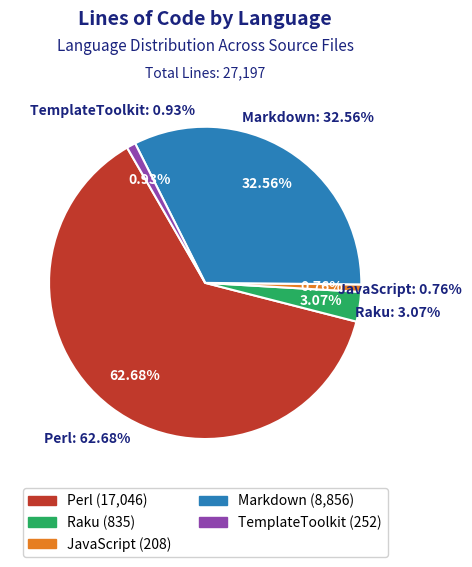

To the nearest percent, what is the combined percentage of Raku and JavaScript?

4%